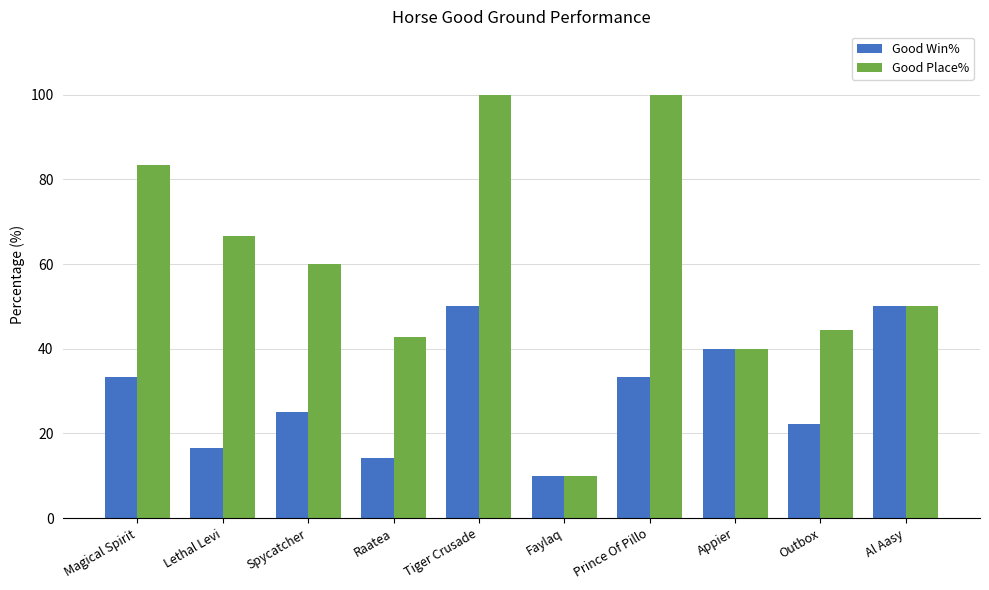

What is the highest value of the Good Win% series?

50.0